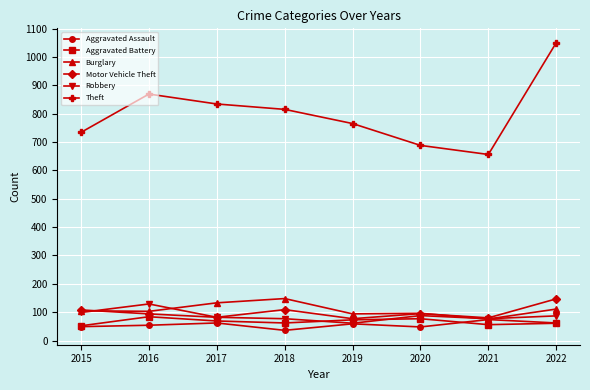

Which series has the widest spread of values?

Theft